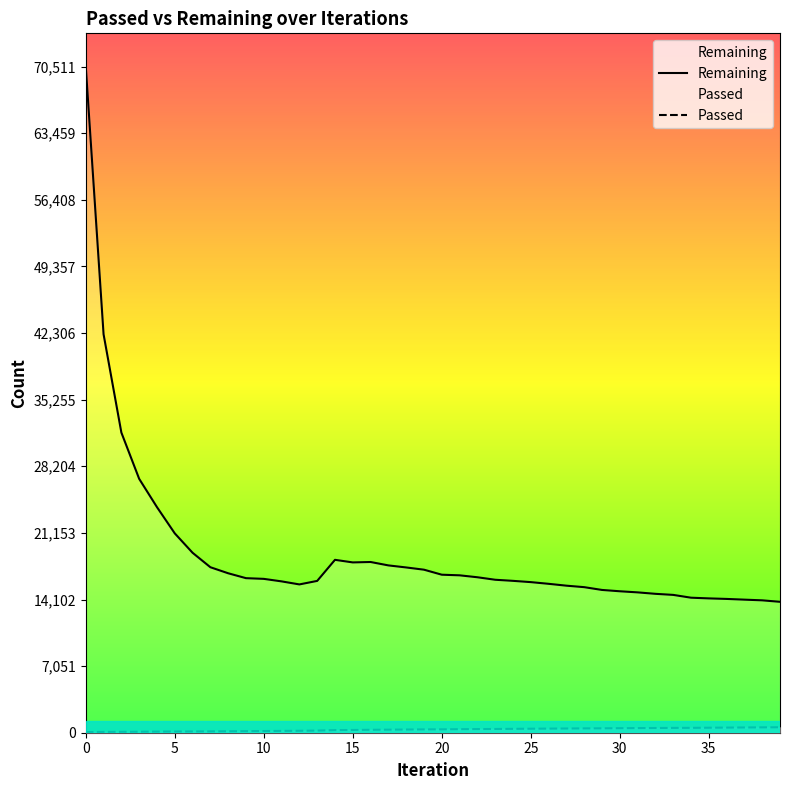

How many lines are shown in the chart?

2